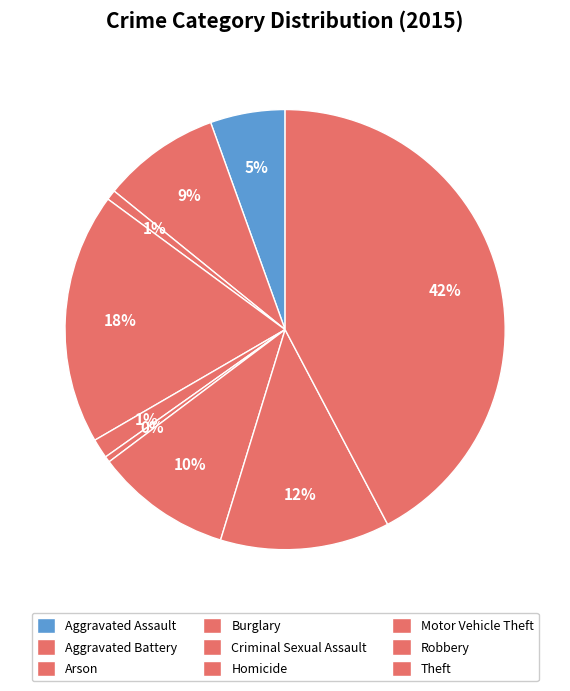

What is the ratio of the value at Arson to the value at Robbery?

0.1